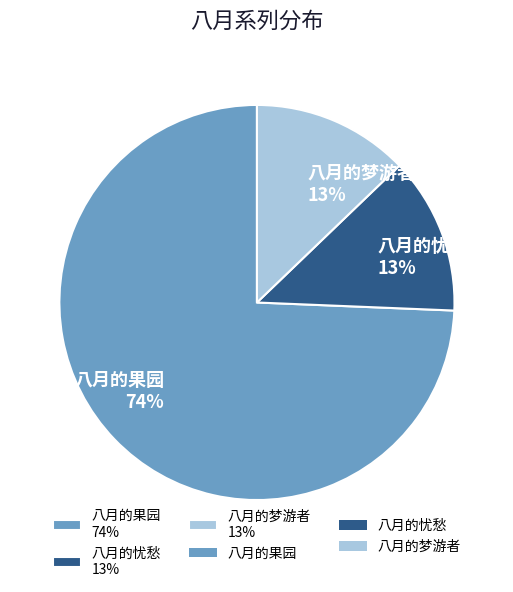

To the nearest percent, what percentage of the pie is 八月的果园?

74%